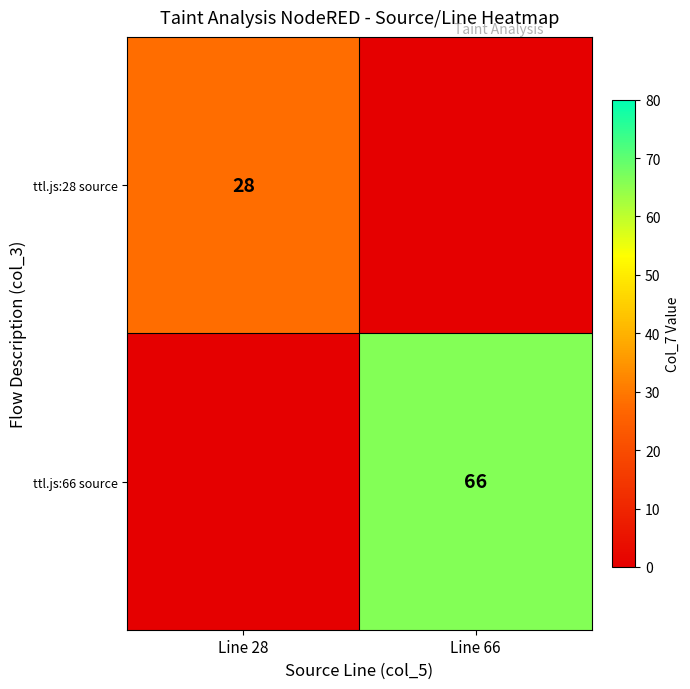

The ttl.js:66 source series shows 86 at Line 66. True or false?

False